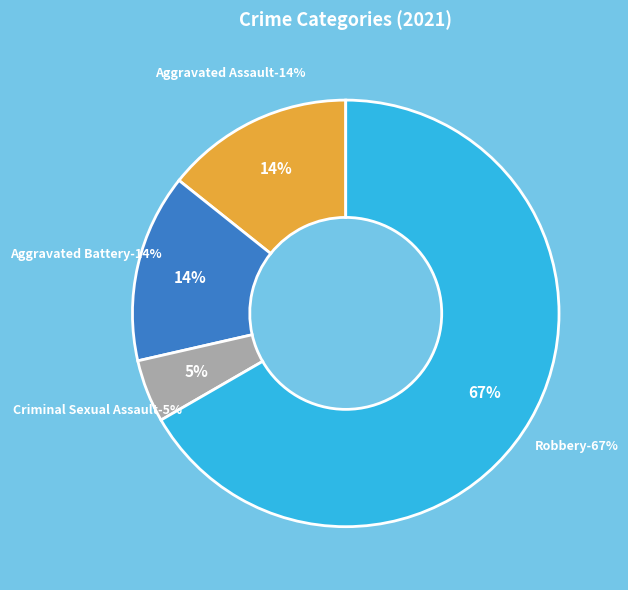

What is the smallest slice in the pie chart?

Criminal Sexual Assault